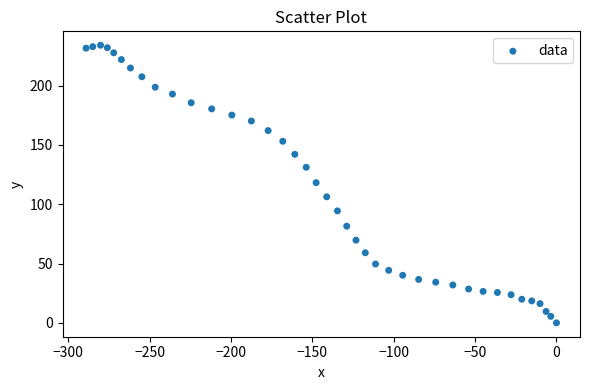

What is the range of Y values (max minus min)?

234.1